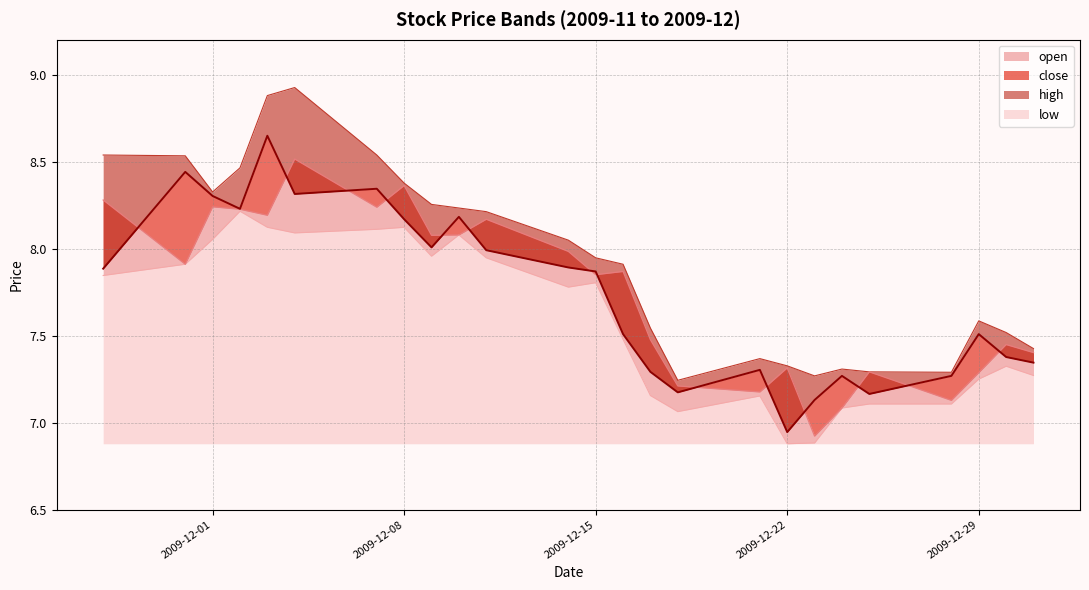

What is the label of the 1st point from the right?

2009-12-31